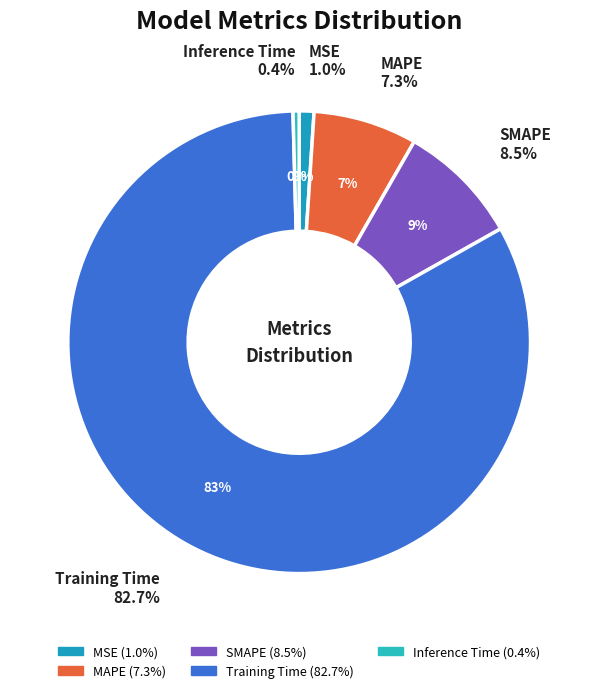

What is the ratio of the value at MAPE to the value at Training Time?

0.1